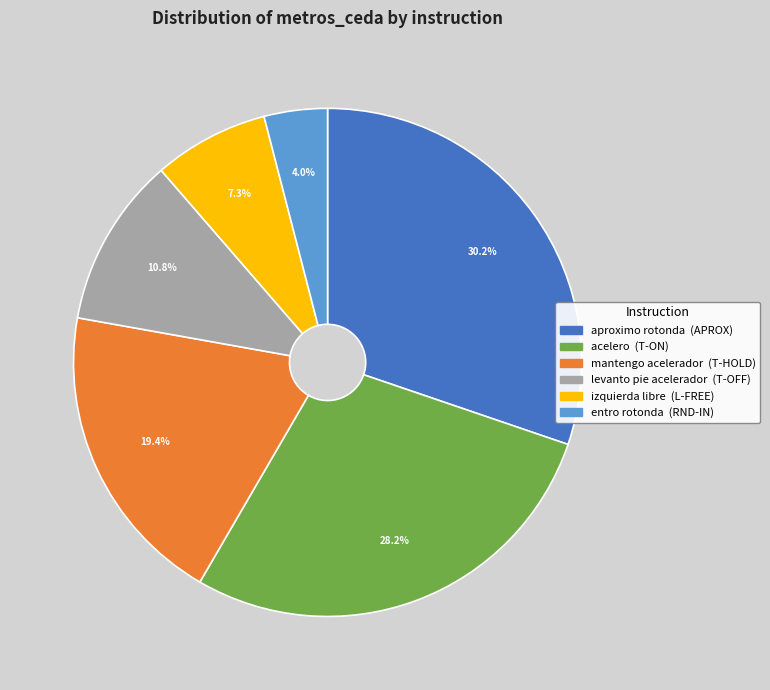

True or false: mantengo acelerador accounts for 28% of the total.

False